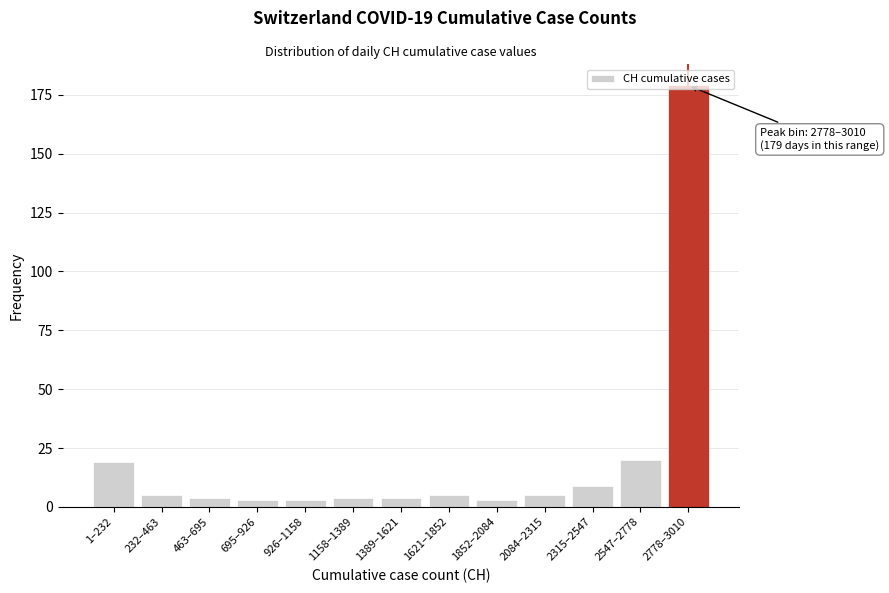

What is the change in value from 232–463 to 2315–2547?

+4